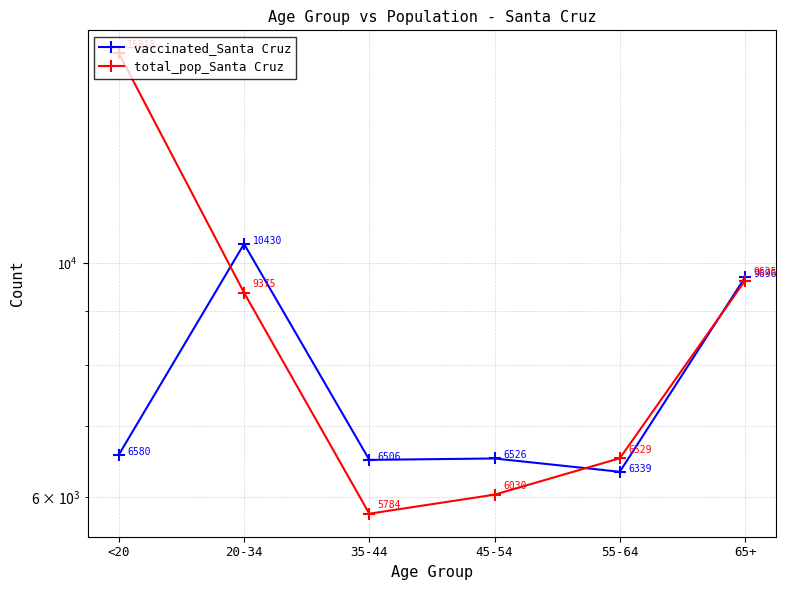

How many distinct data groups are displayed?

2